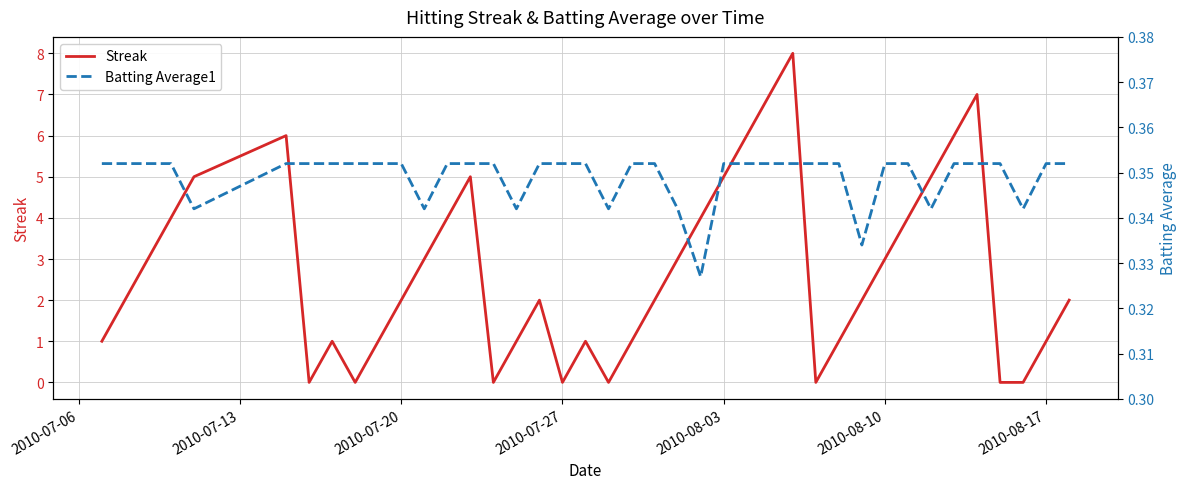

What is the maximum value for Streak?

8